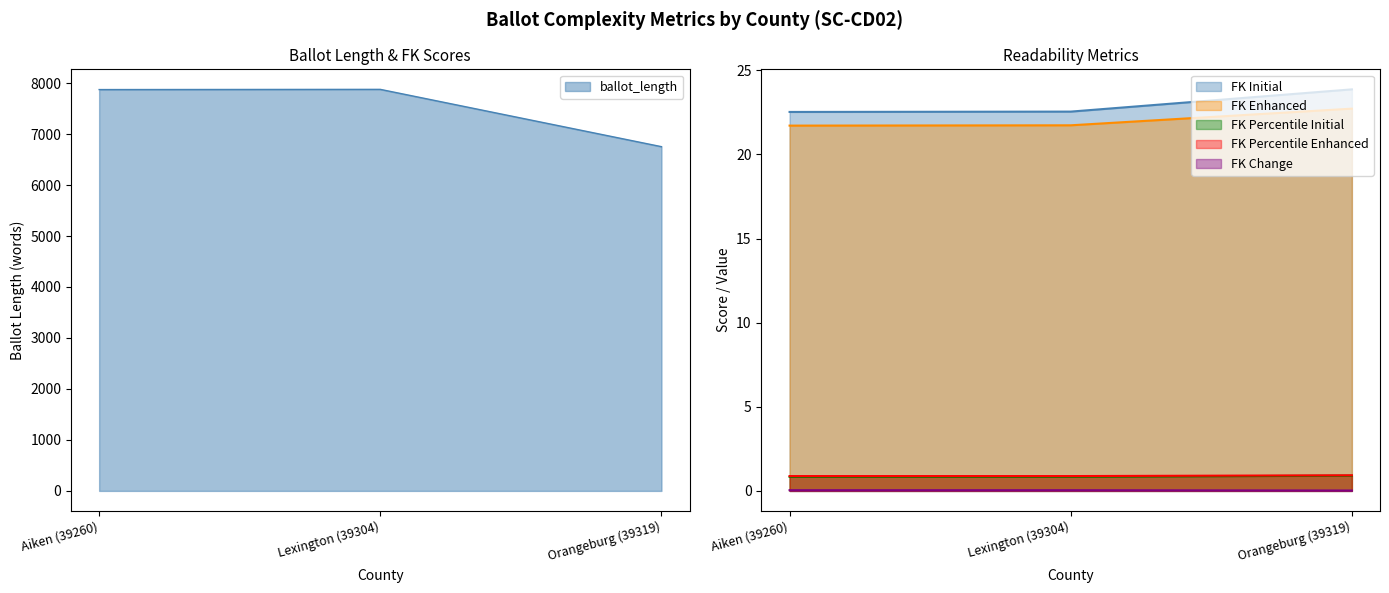

Which series has the widest spread of values?

ballot_length